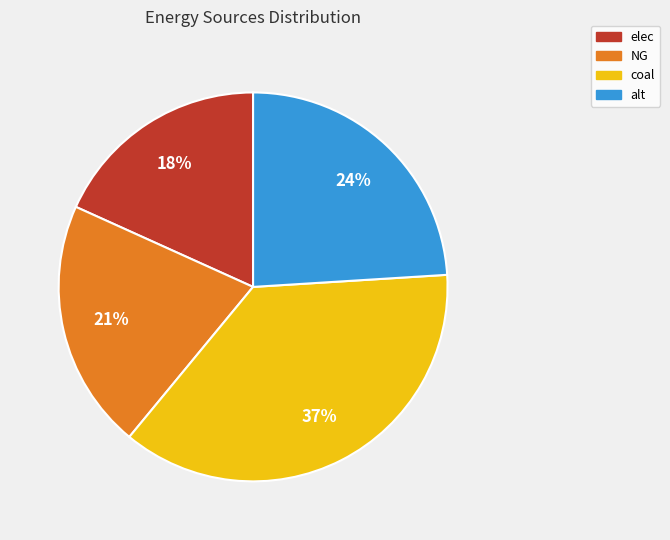

True or false: NG accounts for 21% of the total.

True